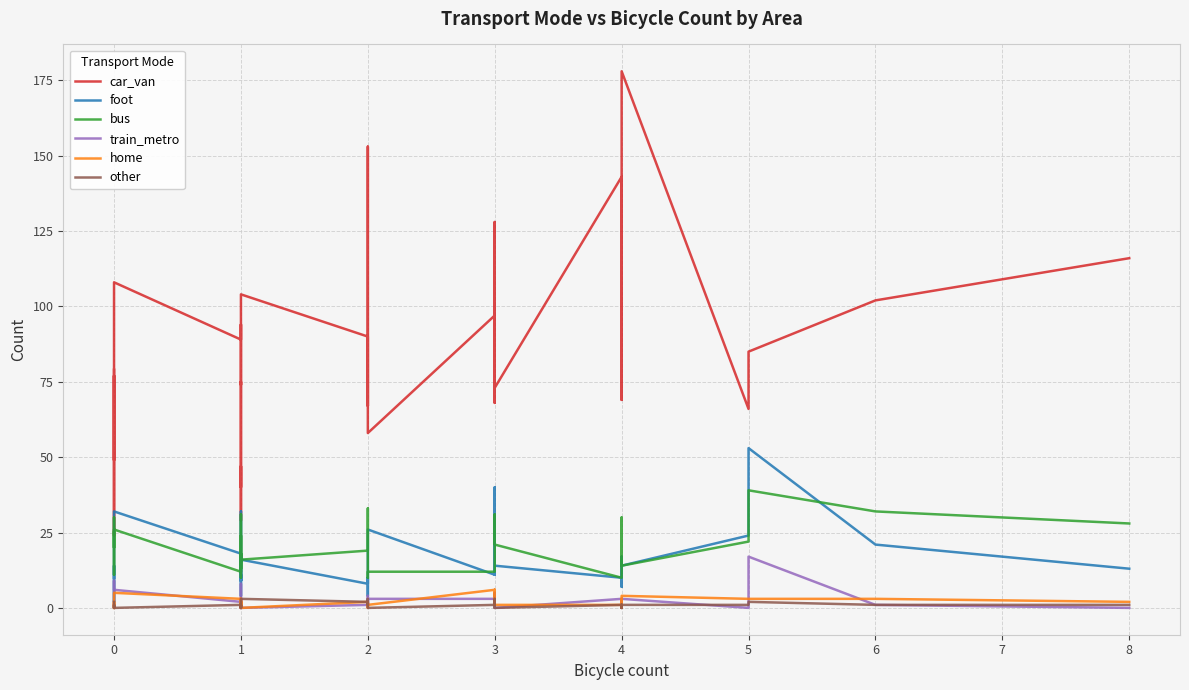

What value does the bus series have at 0?

23